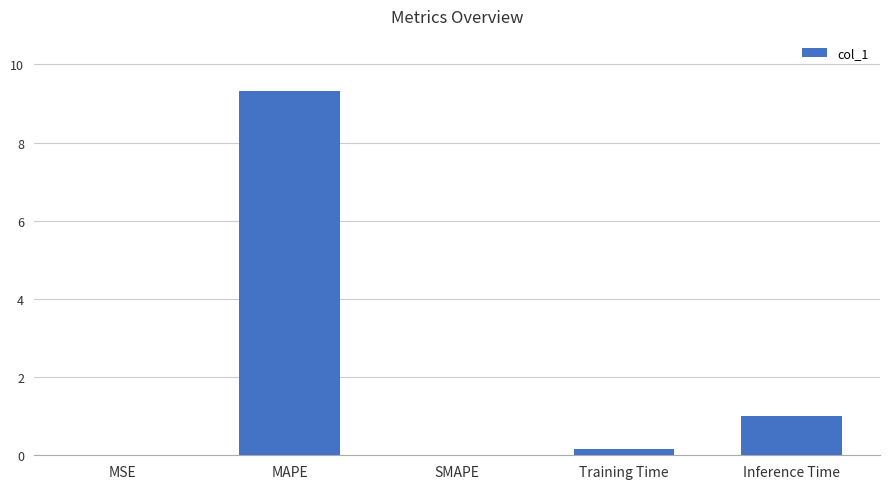

The value at MSE is 0.0. True or false?

True